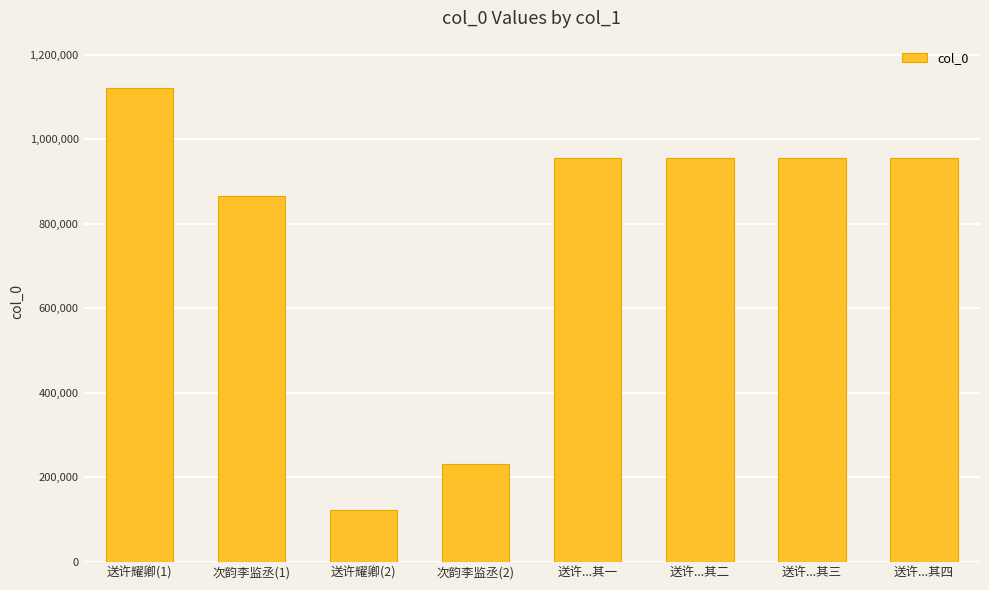

What is the difference between the values at 送许耀卿(2) and 送许...其三?

832796